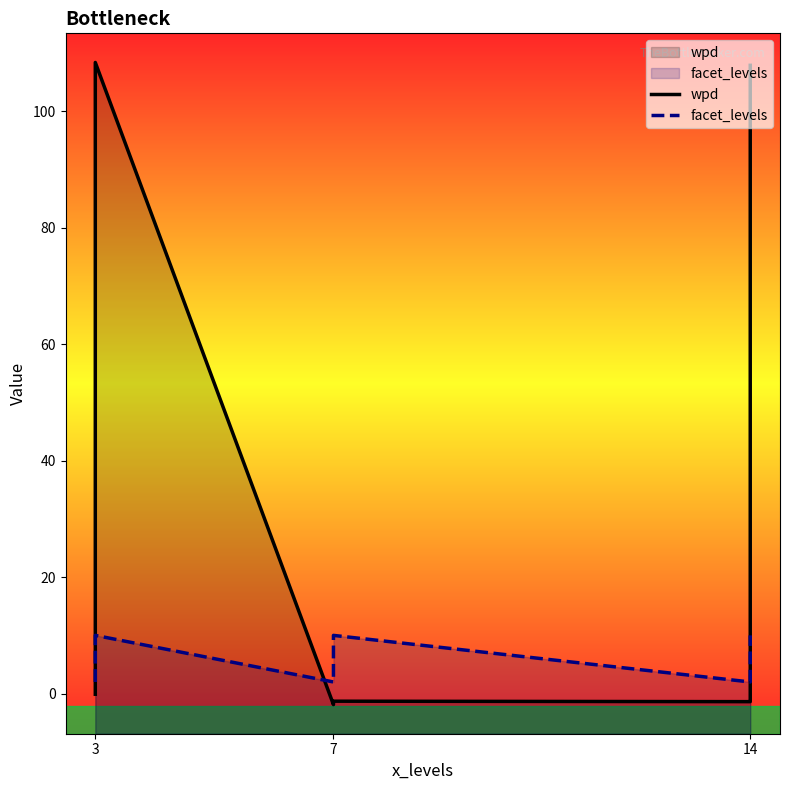

What is the value of the facet_levels point at the 5th from the left?

9.0